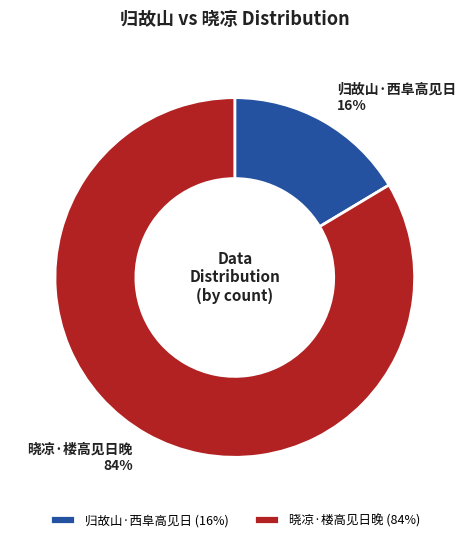

Between 晓凉·楼高见日晚 and 归故山·西阜高见日, which is larger?

晓凉·楼高见日晚